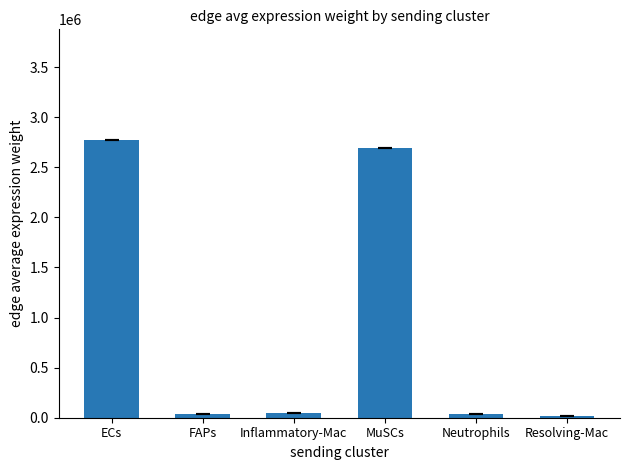

True or false: the data shows 2768947.6 at ECs.

True